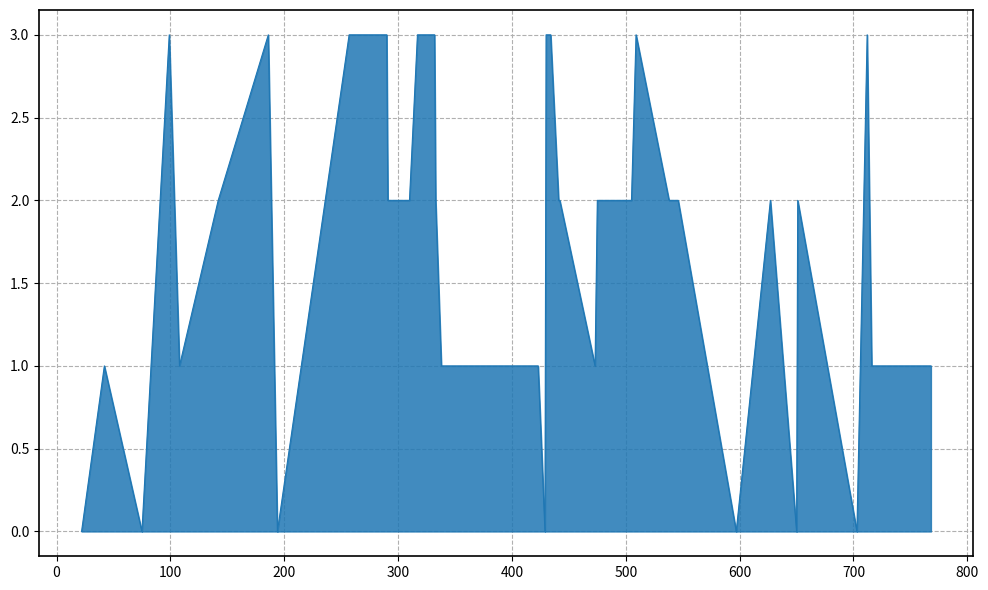

What is the greatest value displayed?

3